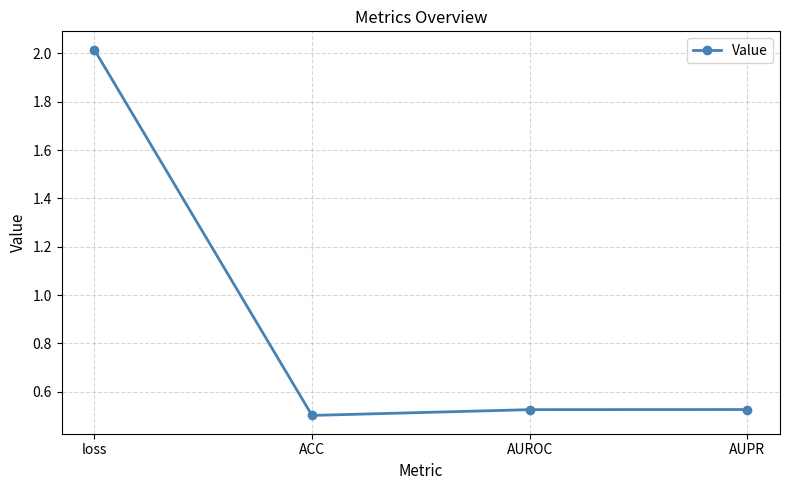

How many points are lower than both their immediate neighbors (excluding endpoints)?

1